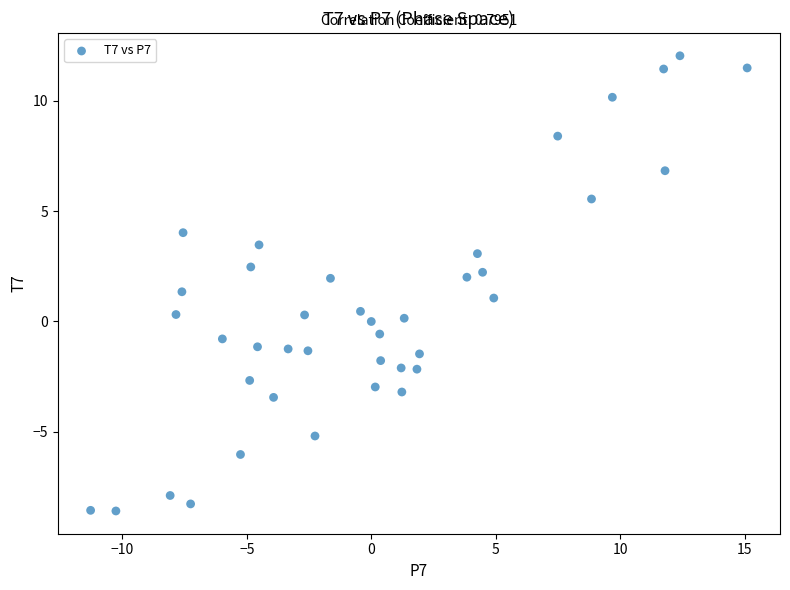

What is the range of X values (max minus min)?

26.4